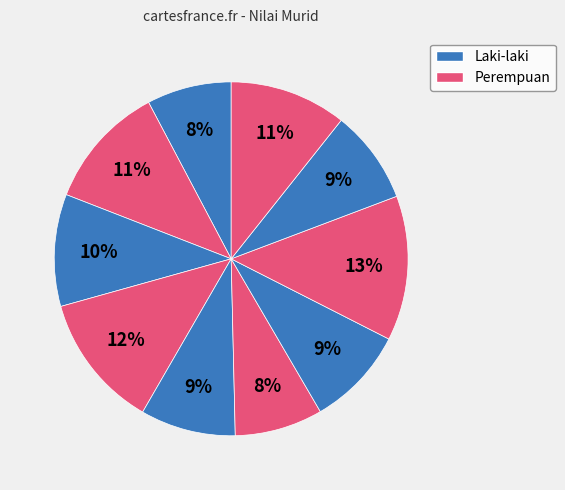

To the nearest percent, what is the average slice percentage?

10%